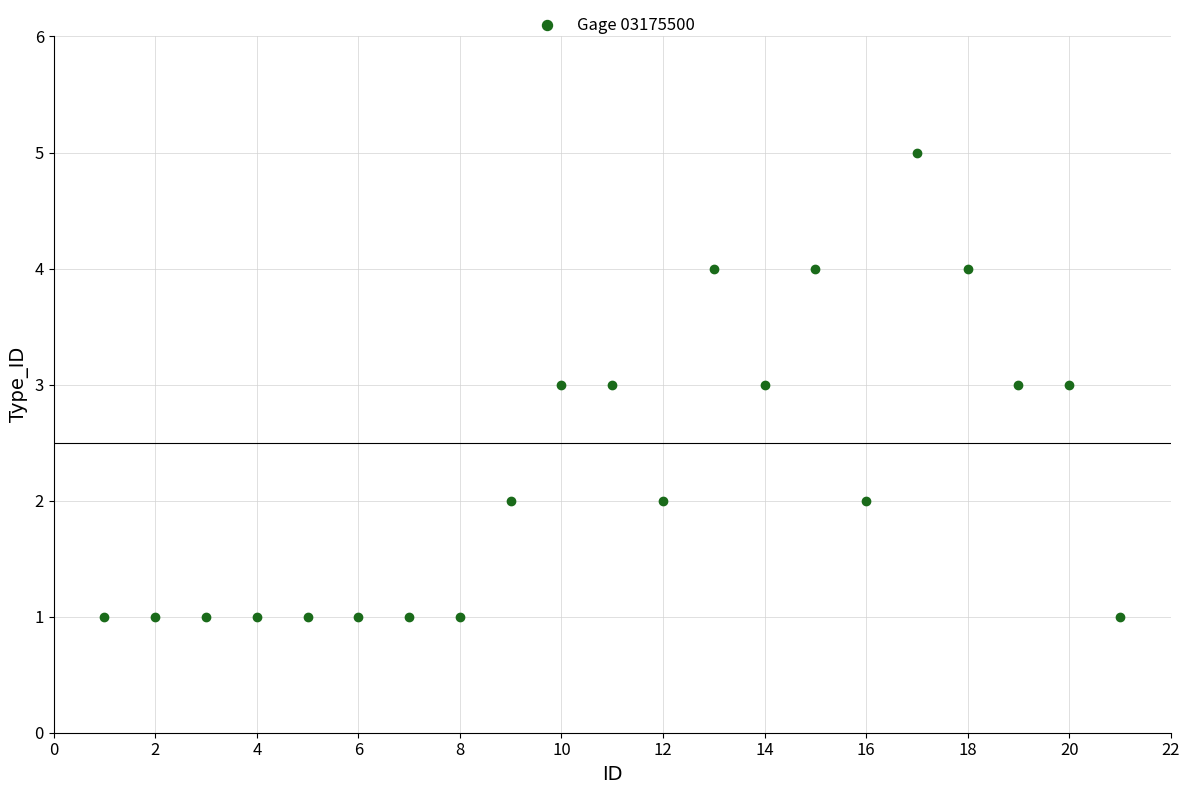

What is the range of Y values (max minus min)?

4